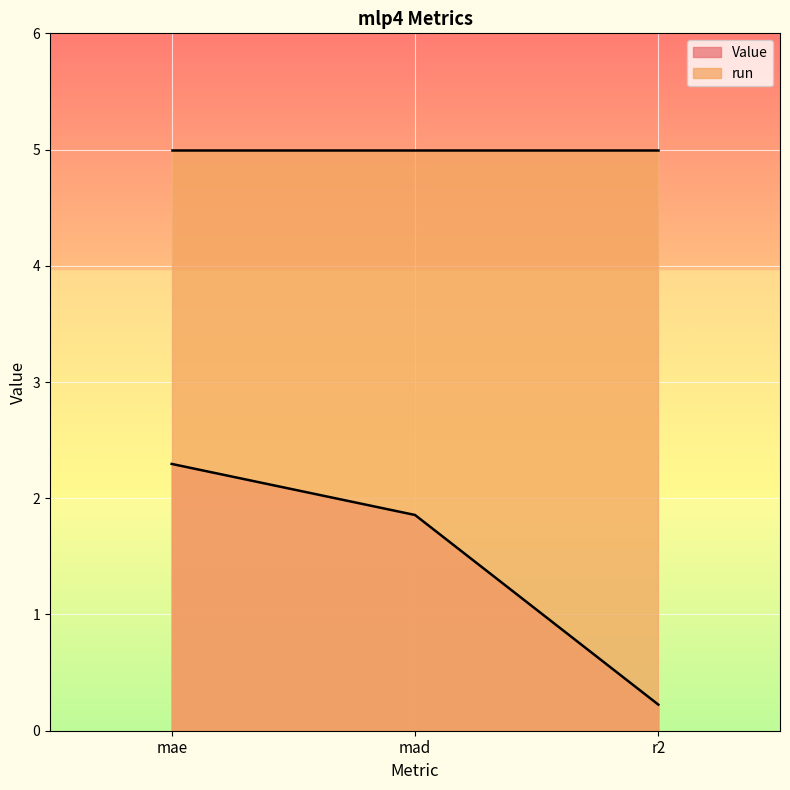

What is the average value?

1.5